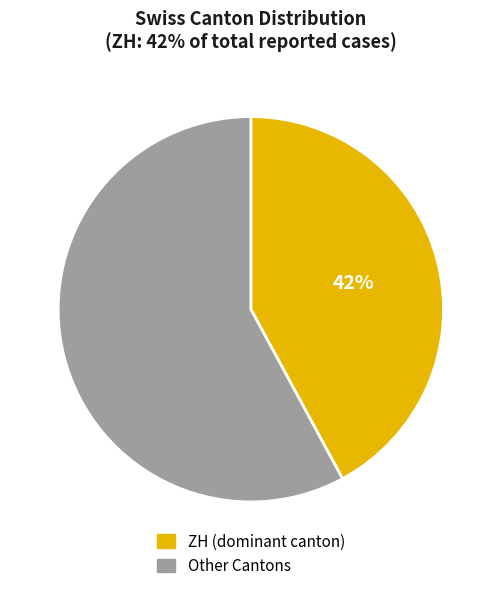

To the nearest percent, what is the average slice percentage?

50%